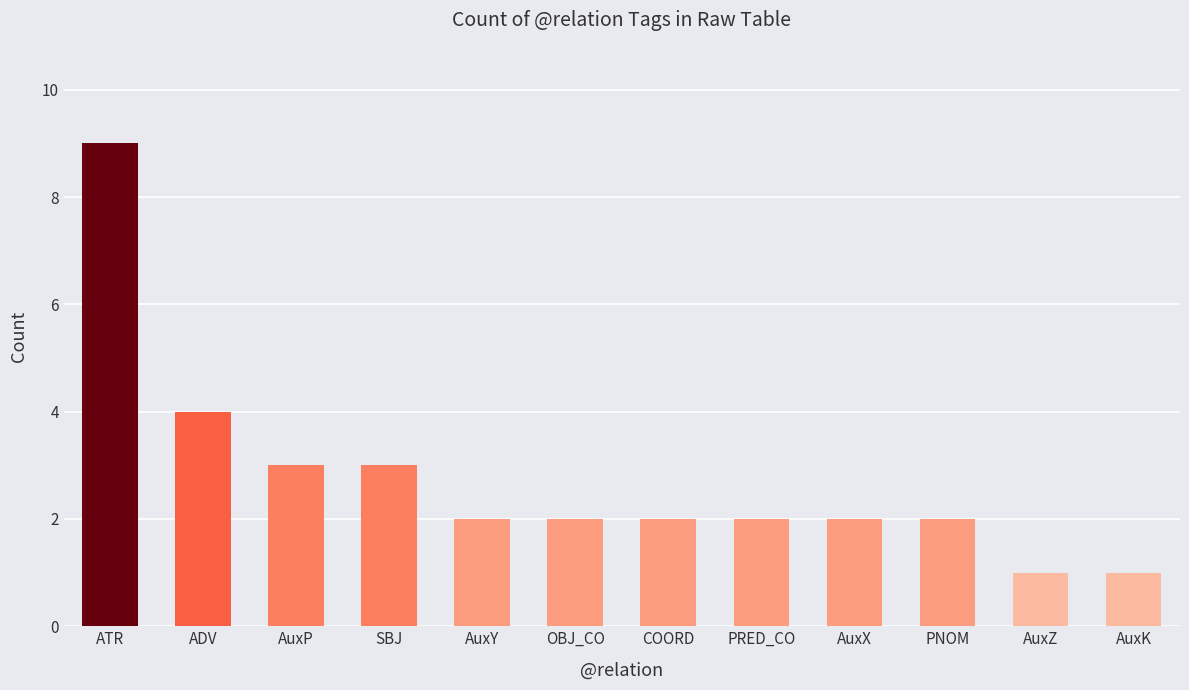

What is the sum of the values at AuxP and PRED_CO?

5